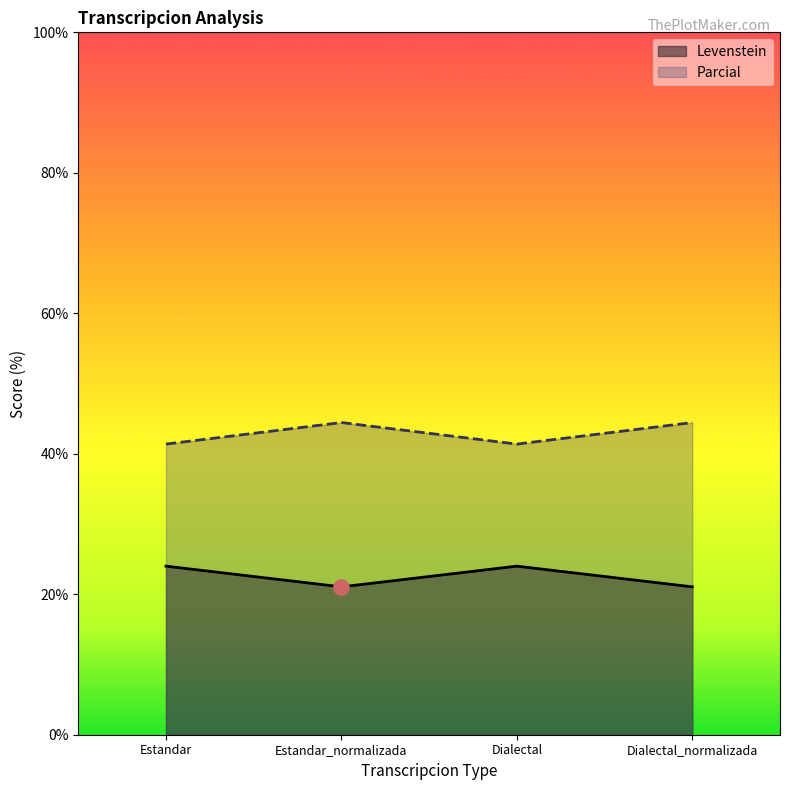

What is the total value across all series at Estandar_normalizada?

65.5